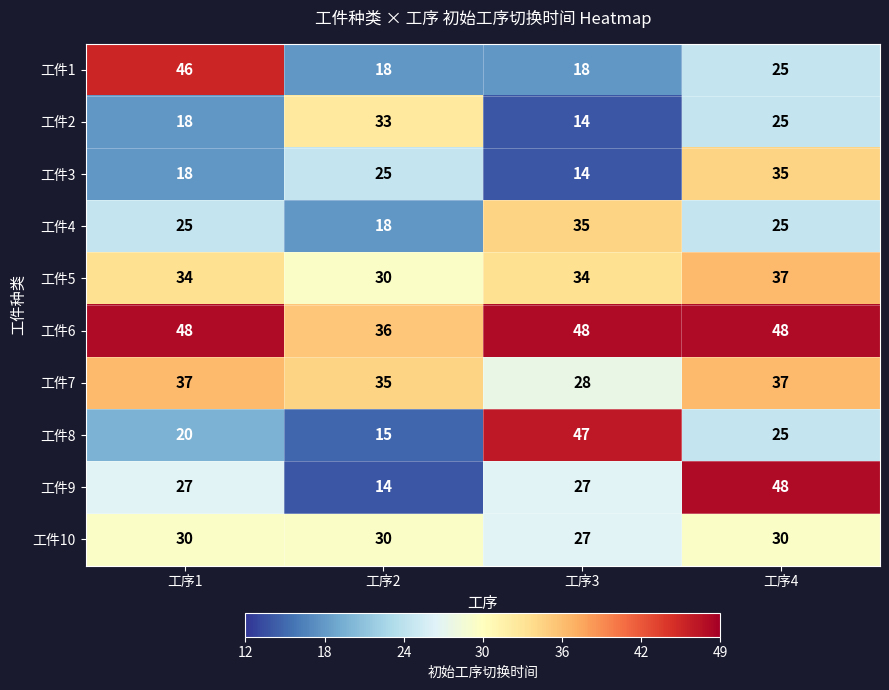

What is the difference between the highest and lowest values at 工序3?

34